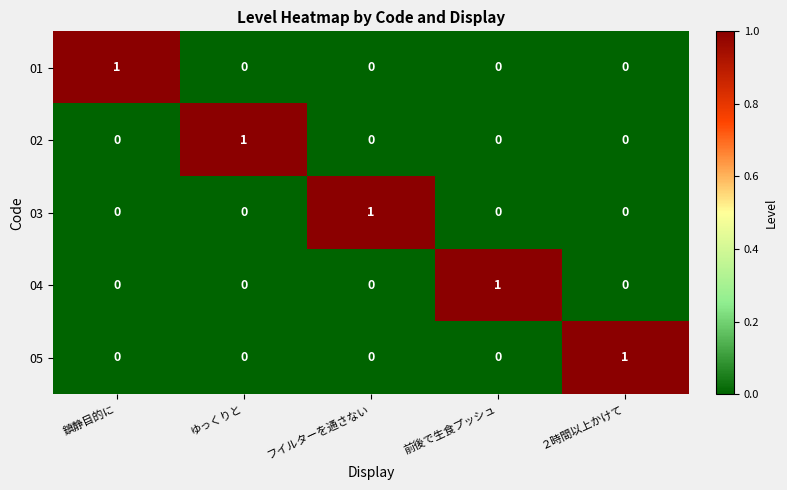

Is it true that 01 equals 0 at 鎮静目的に?

False